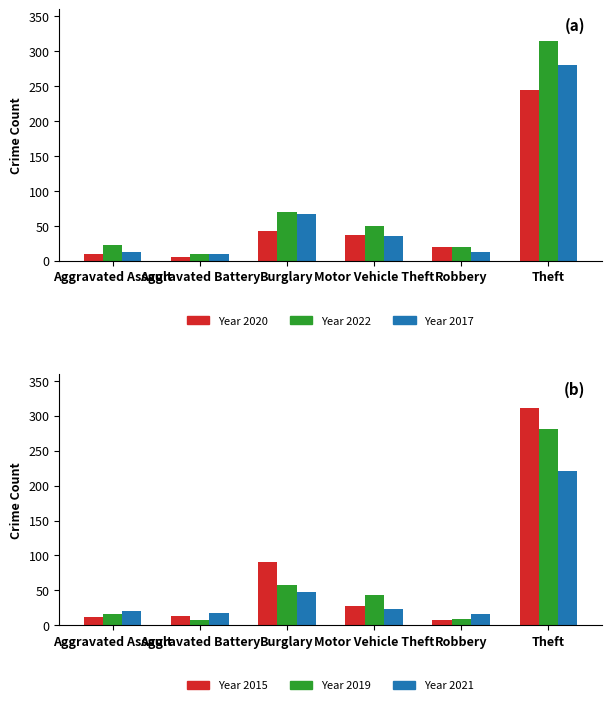

Which series has the largest total across all categories?

Year 2015